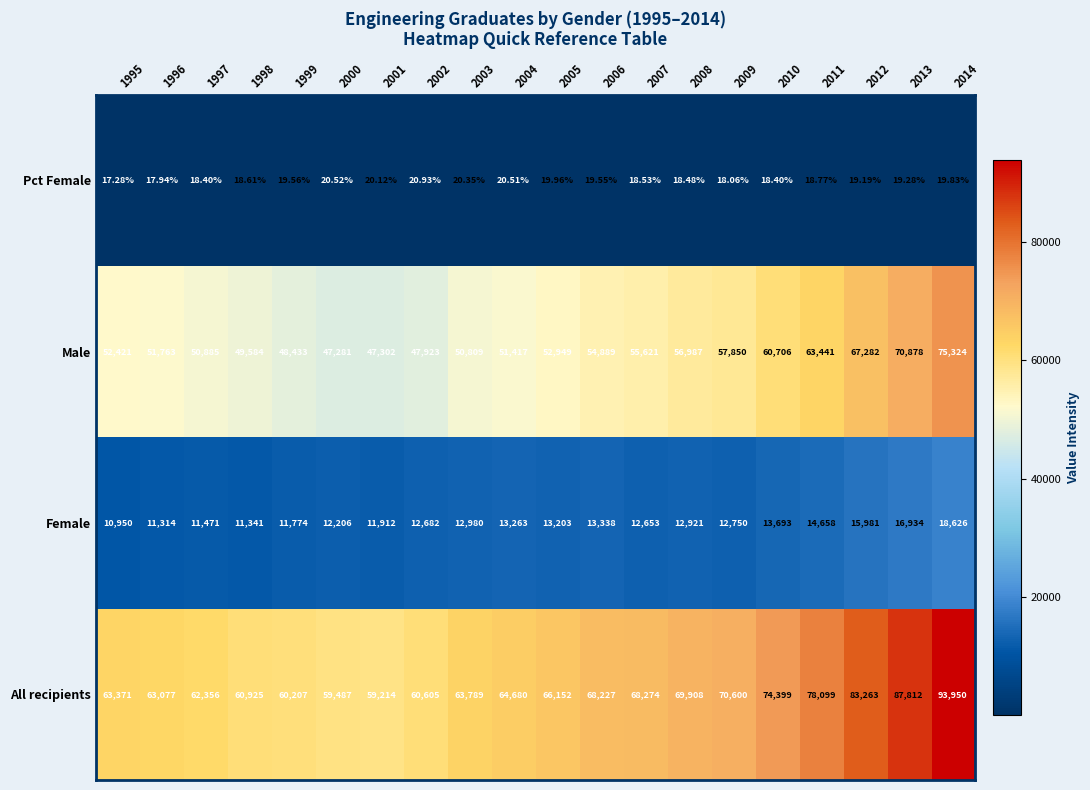

What is the spread (max minus min) of values at 2011?

78080.2